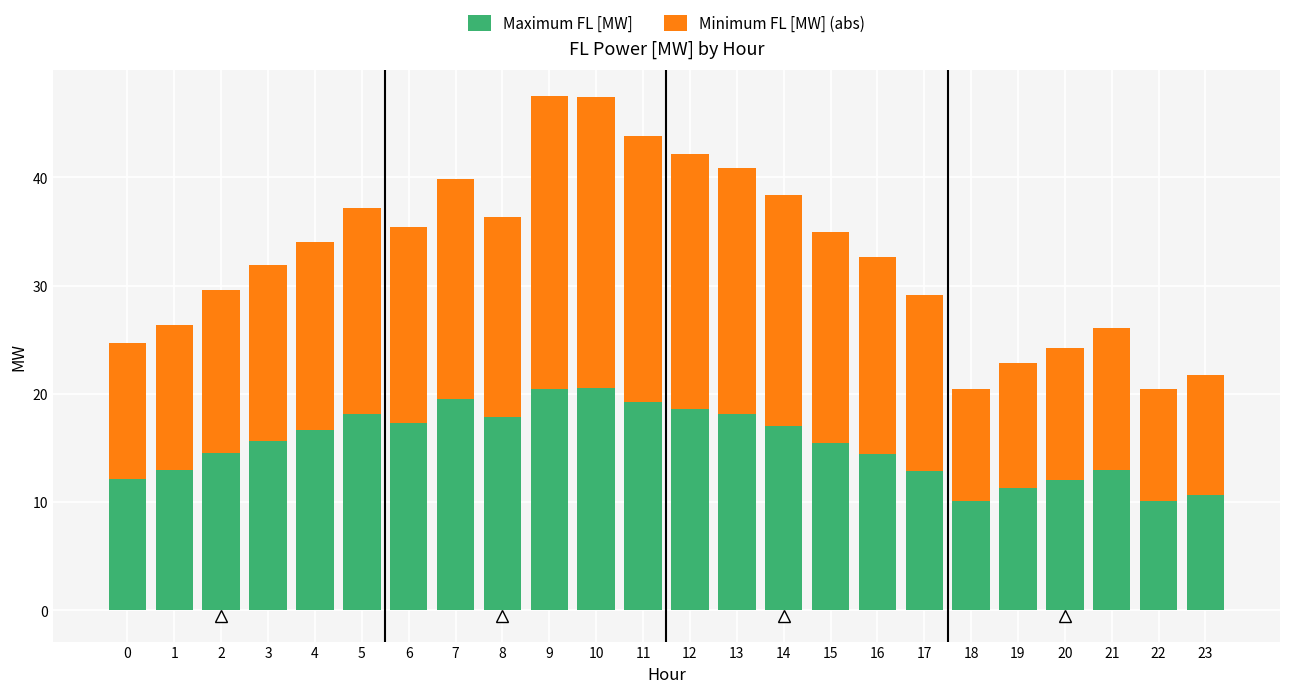

True or false: Maximum FL [MW] has a value of 6.1 at 15.

False